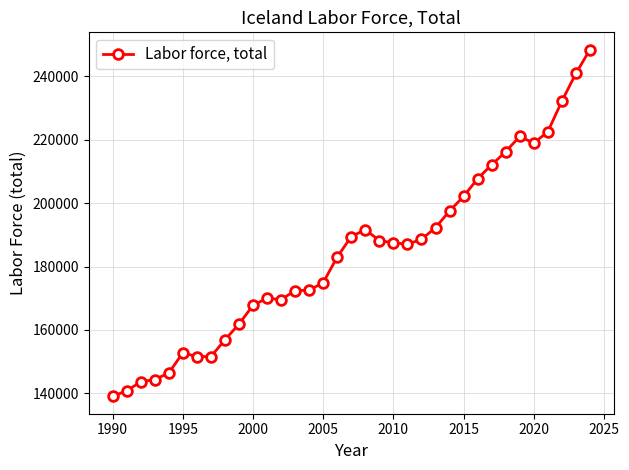

What is the value of the 1st point from the left?

139021